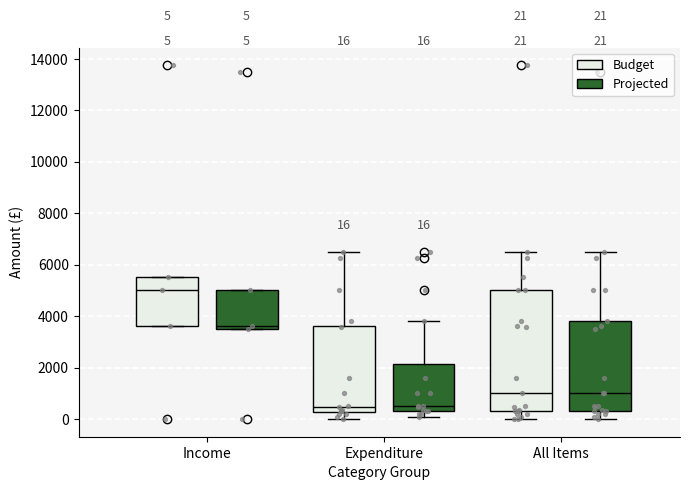

Comparing the boxes themselves (not the whiskers), which one is the tallest?

All Items (Budget)